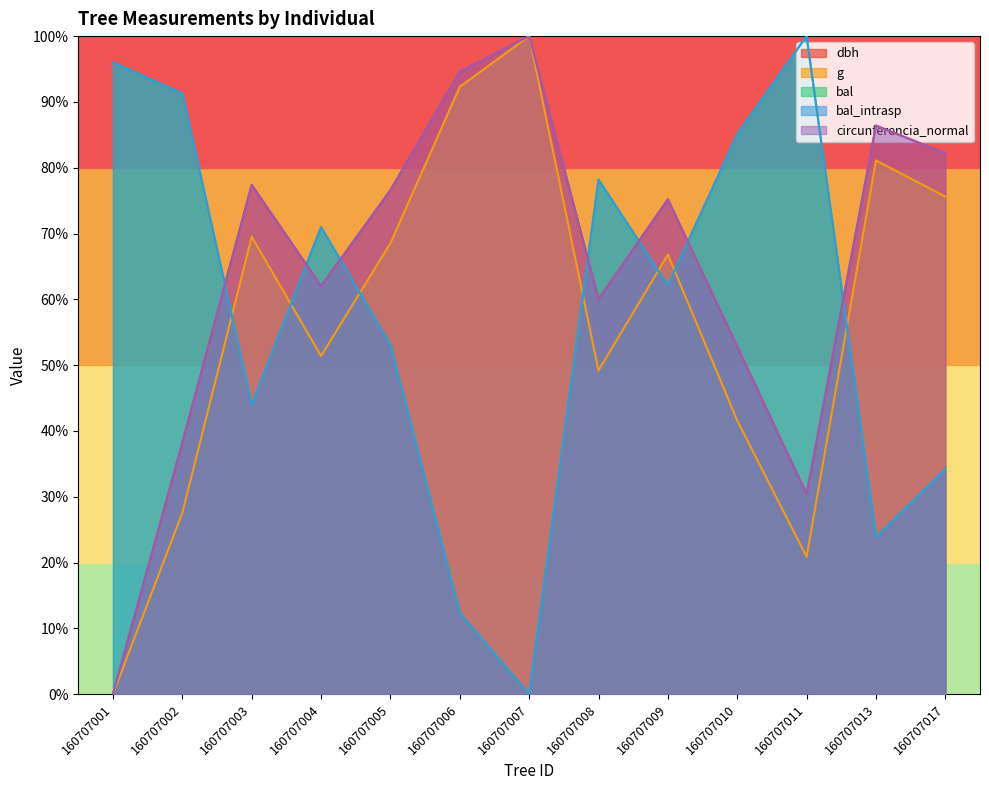

What is the spread (max minus min) of values at 160707010?

43.5